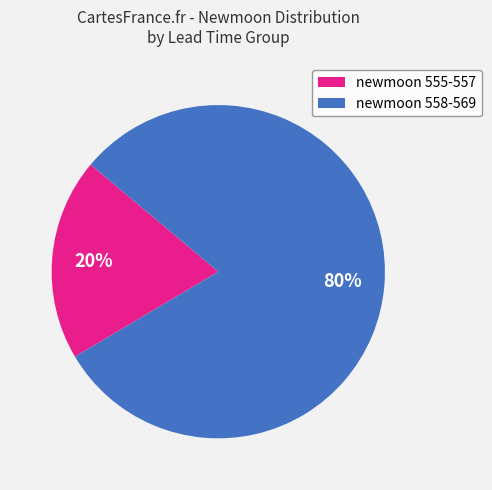

What percentage is the newmoon 558-569 slice, to the nearest percent?

80%